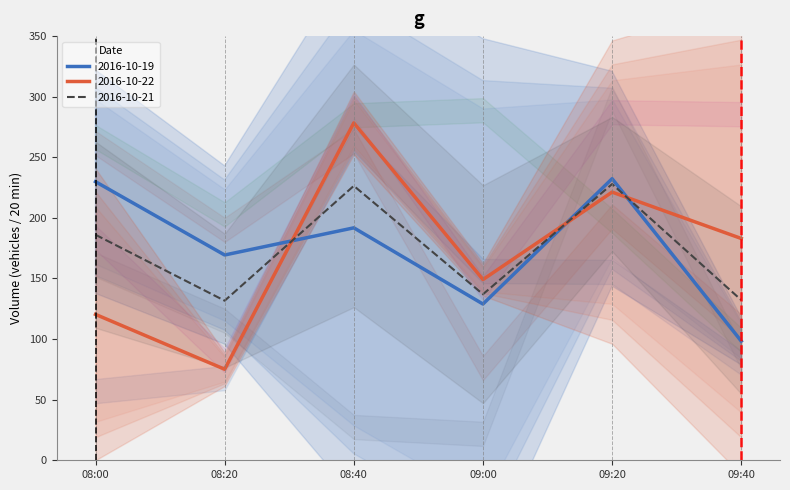

After their last crossing, which series has the higher values: 2016-10-22 or 2016-10-21?

2016-10-22